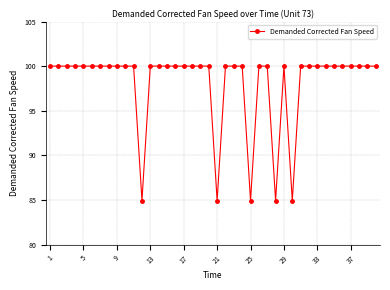

Reading left to right, extract all data points from this chart.

100.0	100.0	100.0	100.0	100.0	100.0	100.0	100.0	100.0	100.0	100.0	84.9	100.0	100.0	100.0	100.0	100.0	100.0	100.0	100.0	84.9	100.0	100.0	100.0	84.9	100.0	100.0	84.9	100.0	84.9	100.0	100.0	100.0	100.0	100.0	100.0	100.0	100.0	100.0	100.0